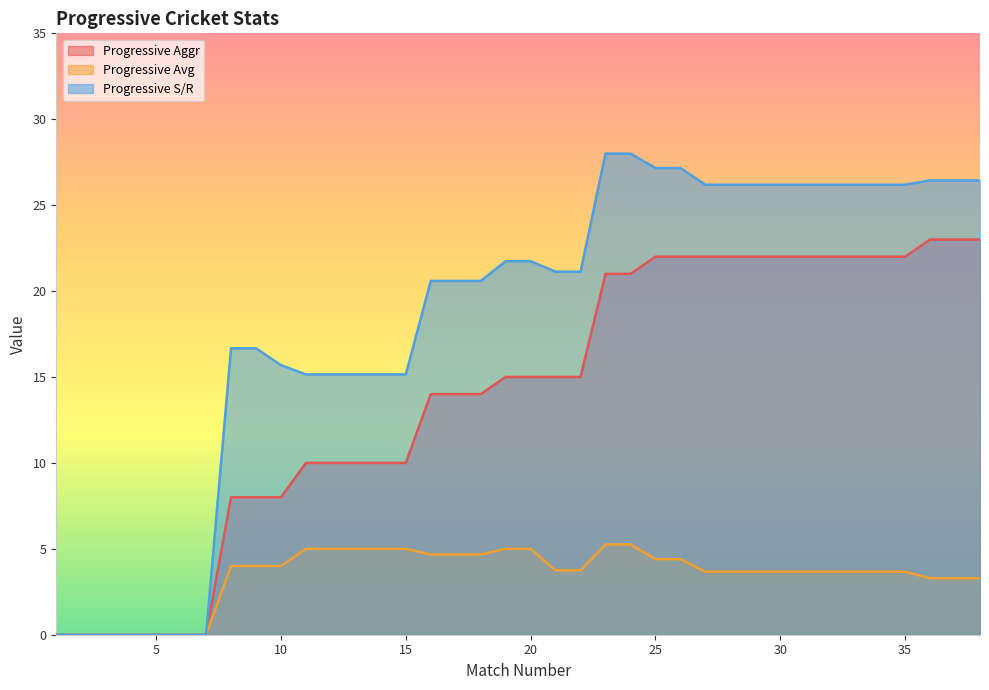

List the labels in order of Progressive Avg value, largest first.

23, 24, 11, 12, 13, 14, 15, 19, 20, 16, 17, 18, 25, 26, 8, 9, 10, 21, 22, 27, 28, 29, 30, 31, 32, 33, 34, 35, 36, 37, 38, 1, 2, 3, 4, 5, 6, 7